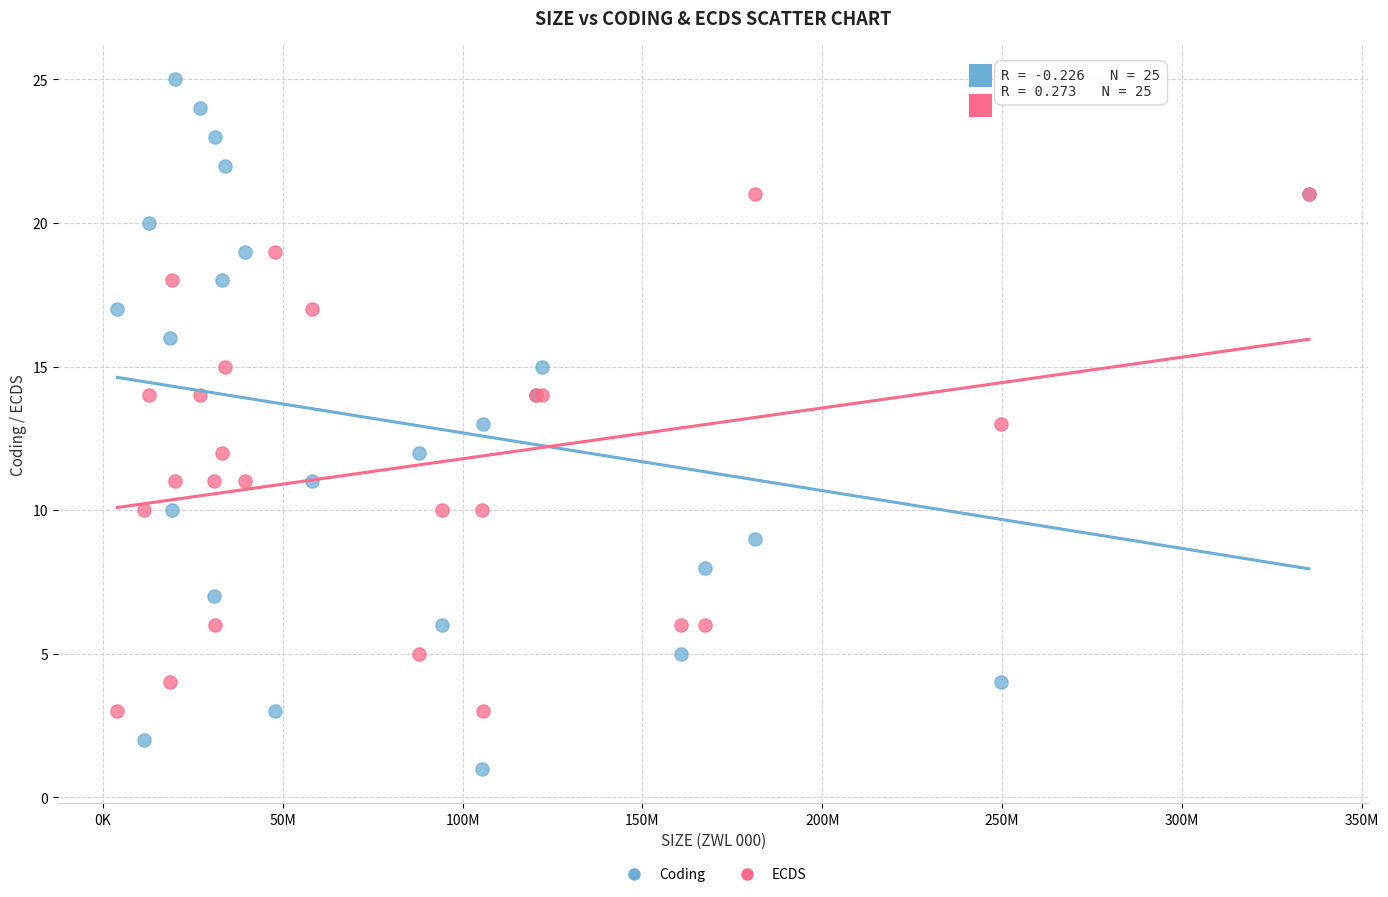

Which series contains the lowest Y value?

Coding